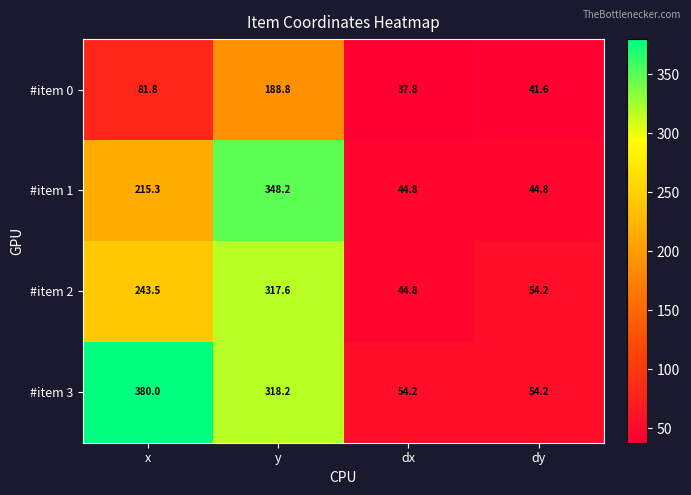

What is the minimum value shown in the chart?

37.8